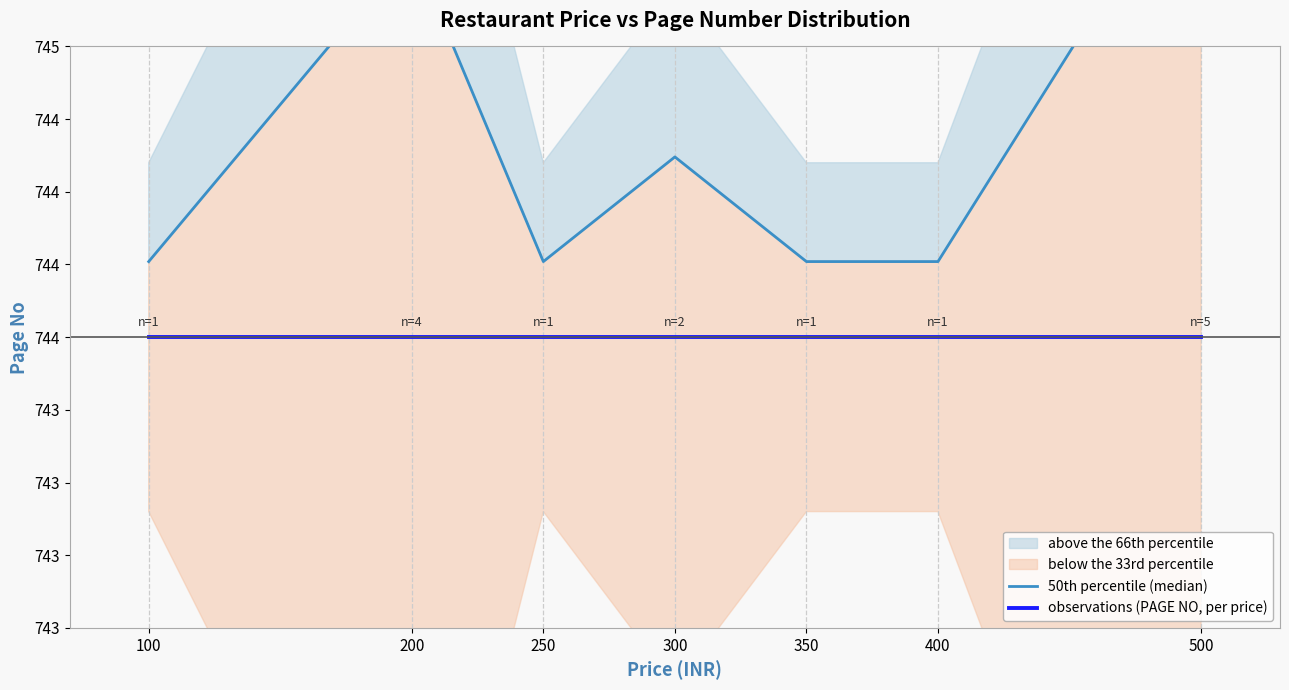

At which category does the chart reach its minimum across all series?

100